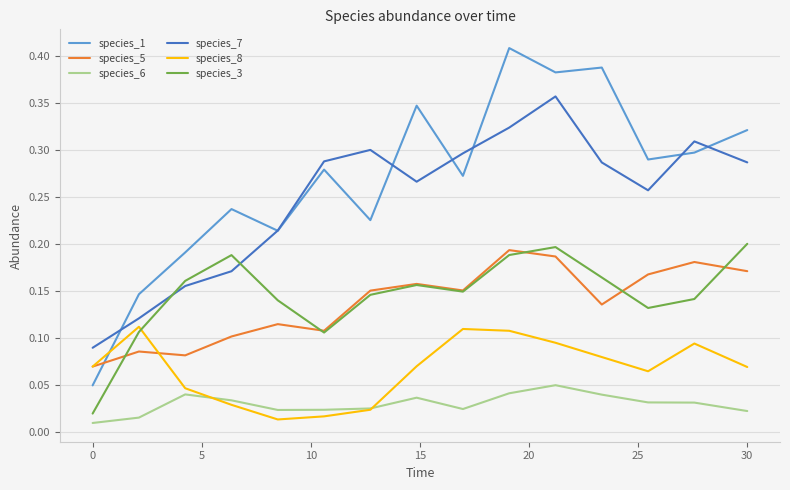

Which series has the widest spread of values?

species_1